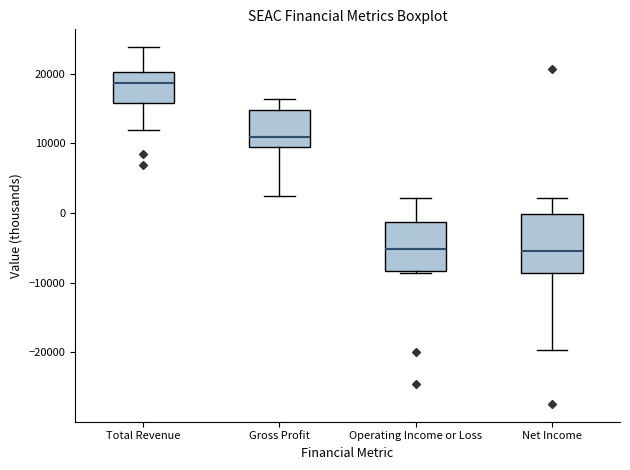

Reading left to right, transcribe this box plot: for each box, give where its median line is, the range the box spans, and where its two whiskers end, as read against the y-axis. The values are not printed on the chart, so give them approximately, as read against the axis.

Total Revenue: median 19000, box 16000 to 20000, whiskers 12000 to 24000
Gross Profit: median 11000, box 9000 to 15000, whiskers 3000 to 16000
Operating Income or Loss: median -5000, box -8000 to -1000, whiskers -9000 to 2000
Net Income: median -5000, box -9000 to 0, whiskers -20000 to 2000